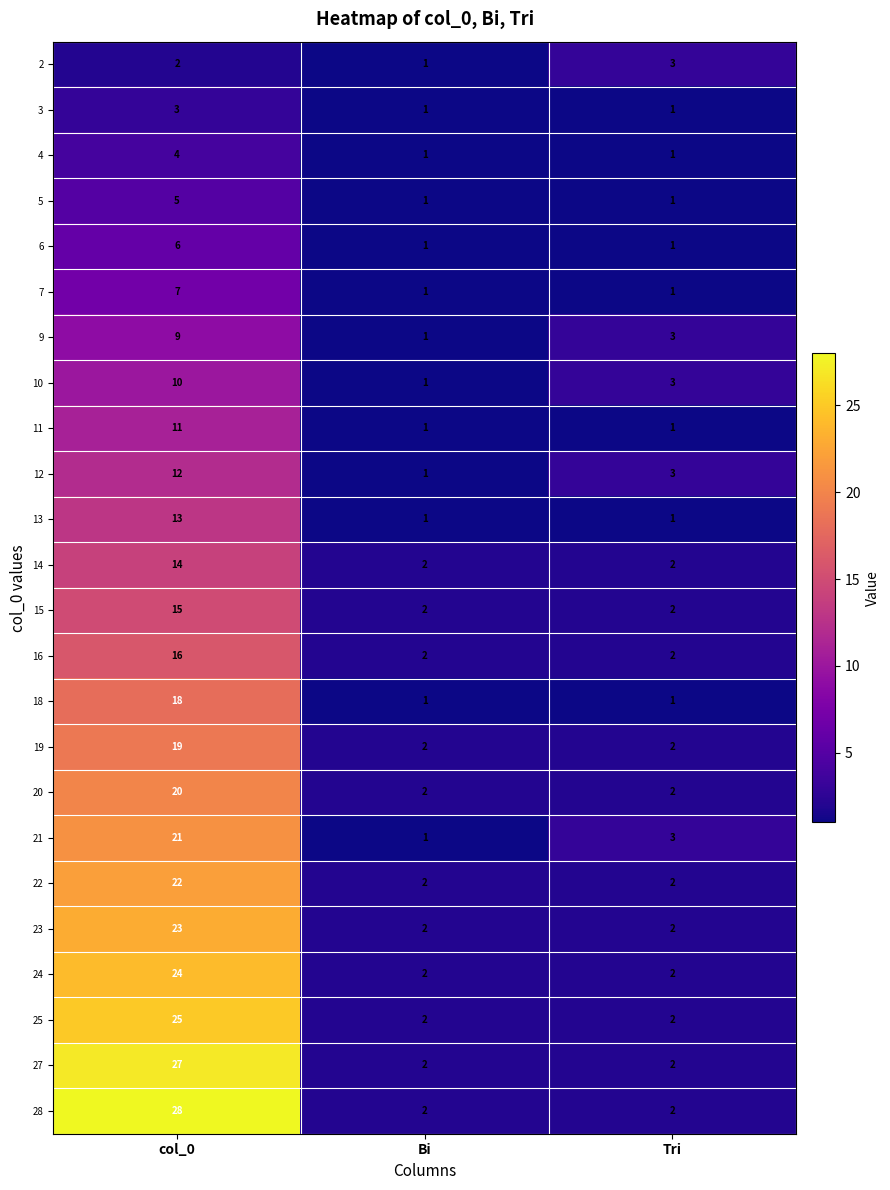

What is the difference between the highest and lowest values at col_0?

26